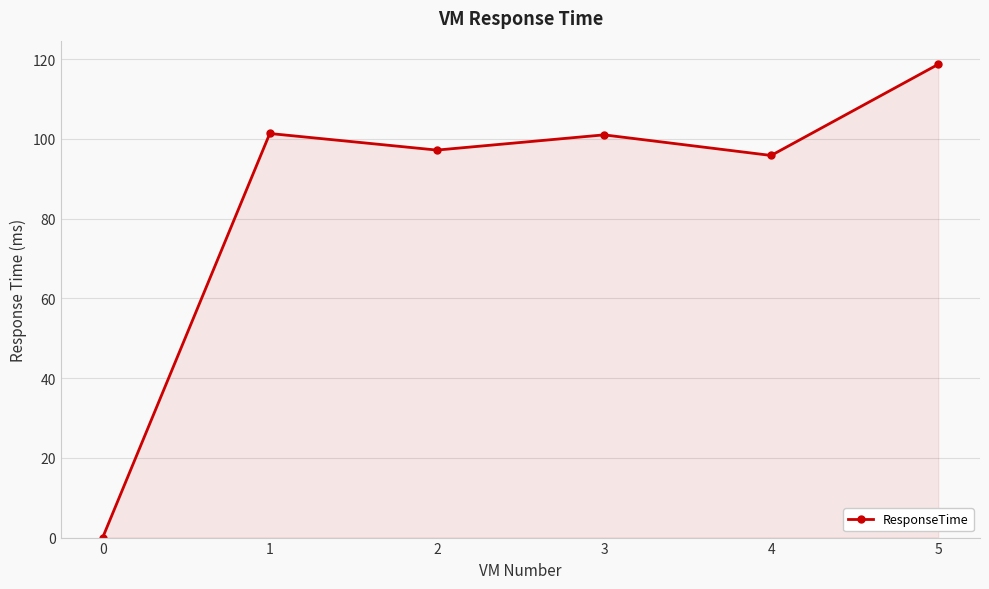

How many values are below 101?

3